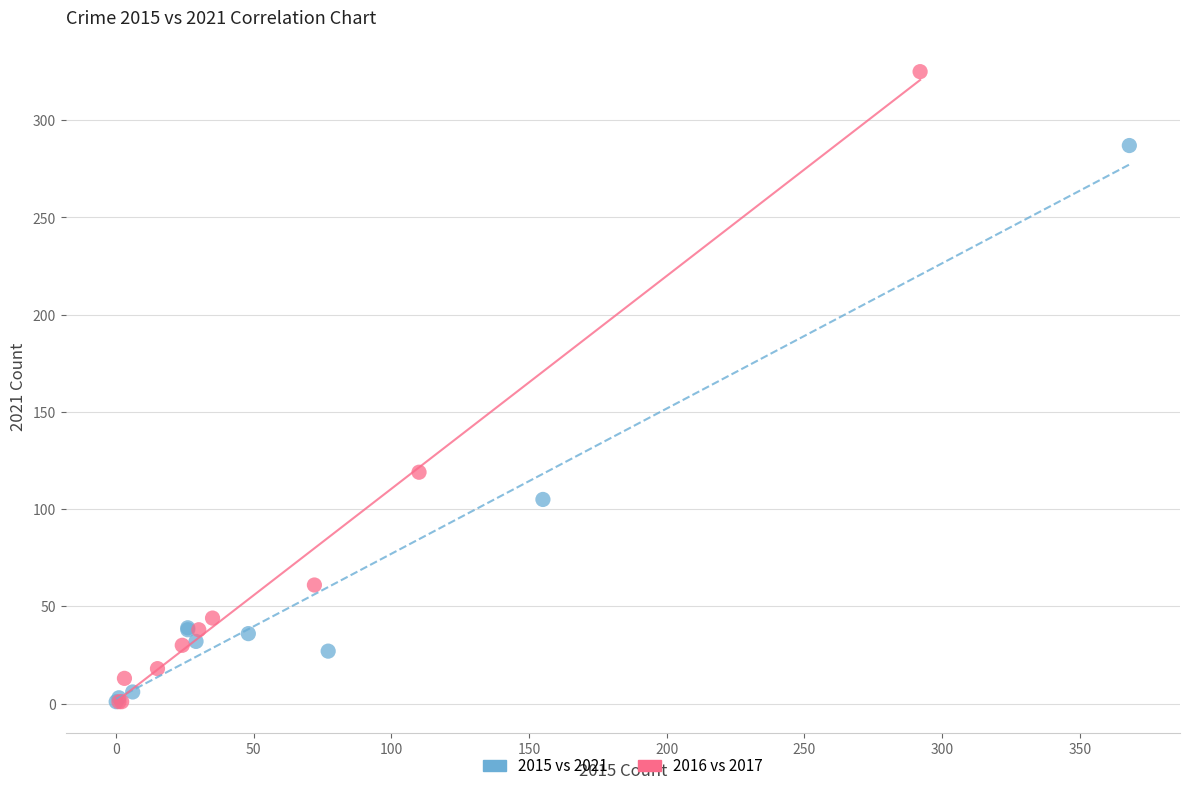

Which series reaches the maximum Y coordinate?

2016 vs 2017